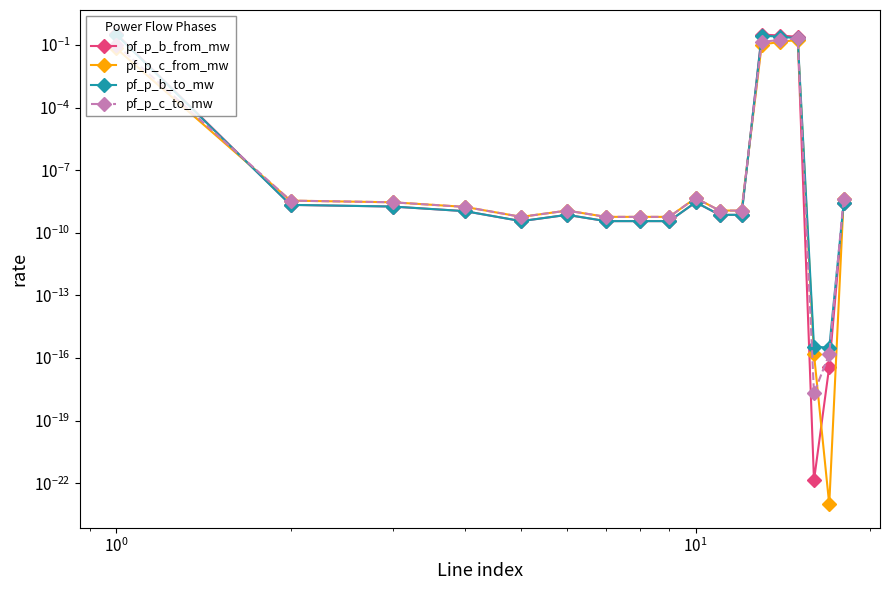

How many data points does each series have?

18